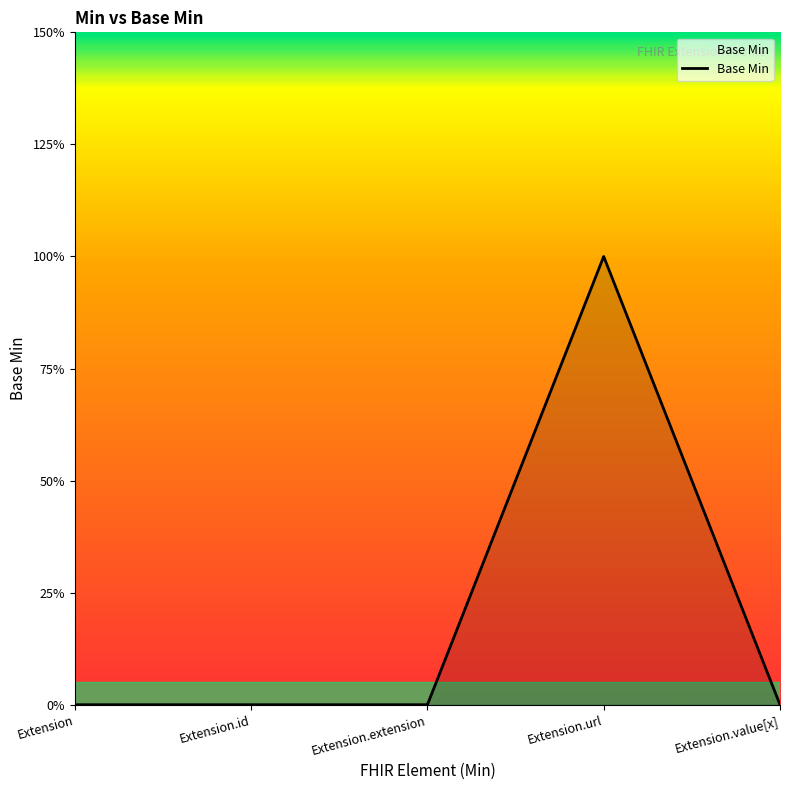

Which has a higher value, Extension.value[x] or Extension.url?

Extension.url